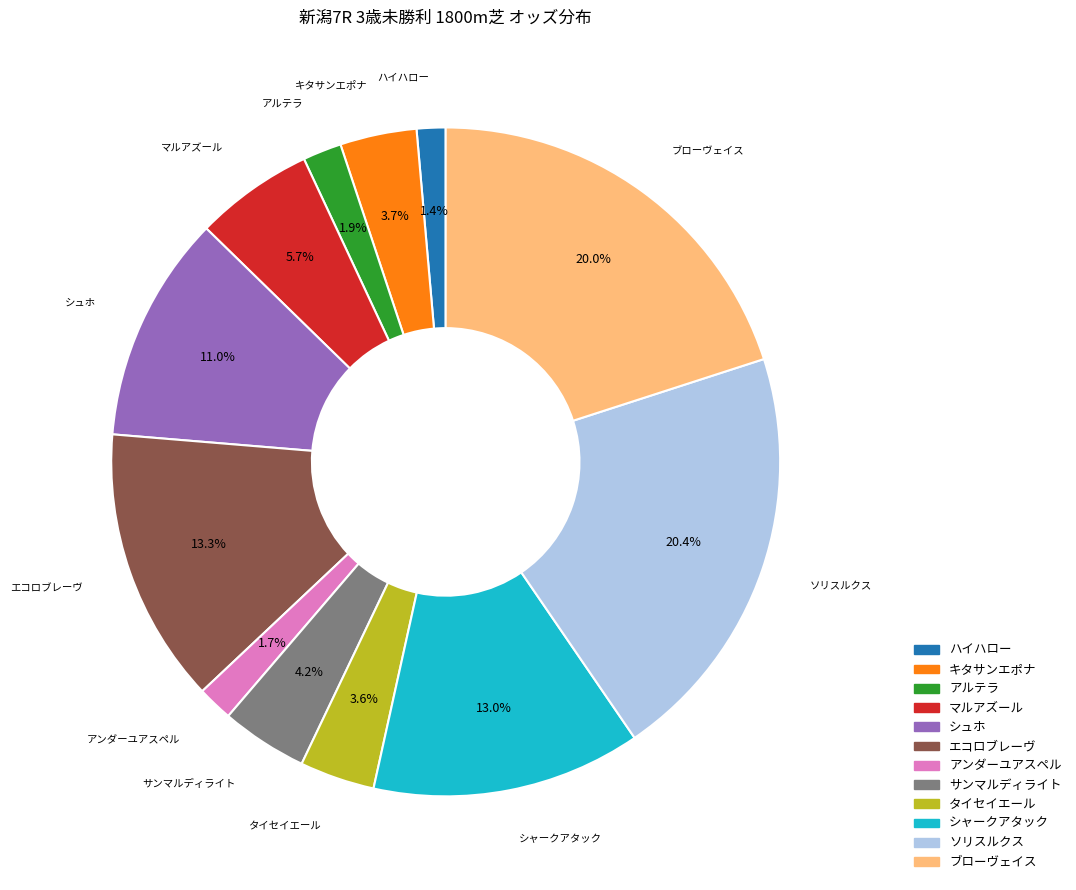

Which has a higher value, ハイハロー or マルアズール?

マルアズール